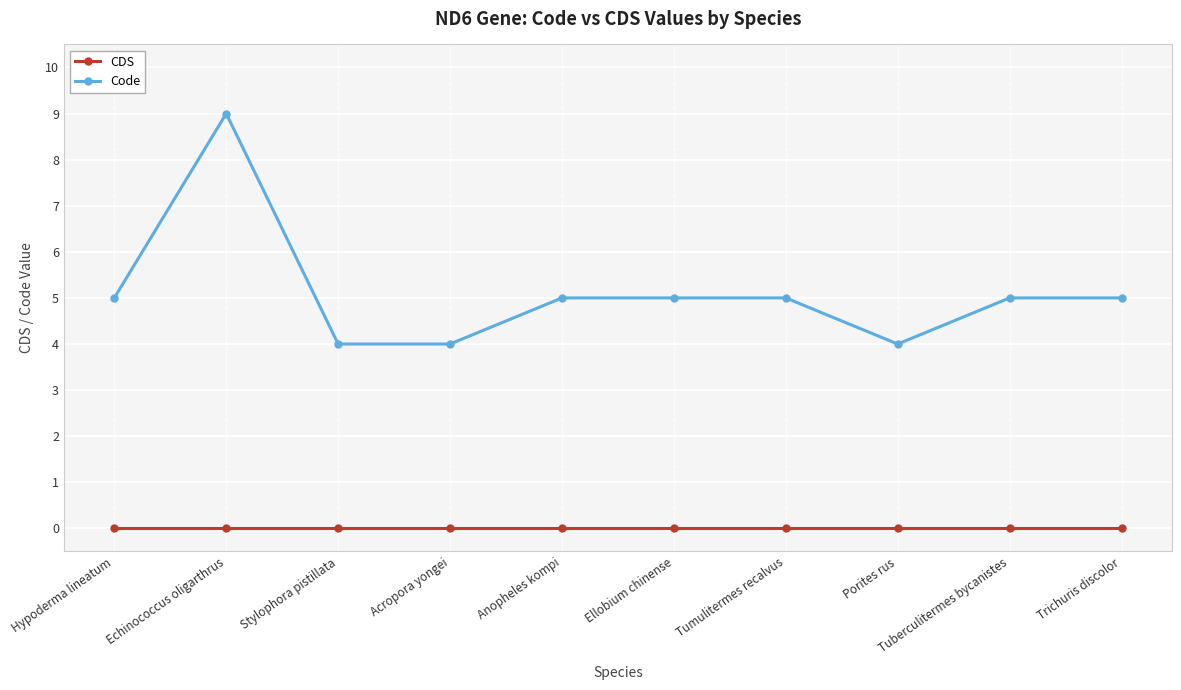

Which label corresponds to the largest value in the chart?

Echinococcus oligarthrus